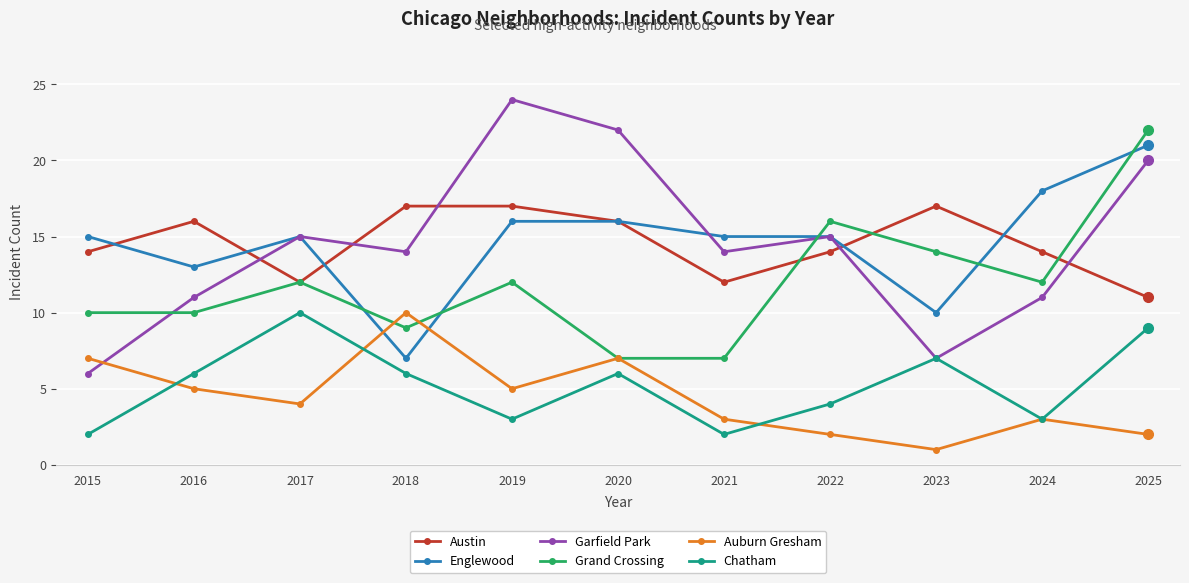

How many data points in Grand Crossing are less than 12?

5